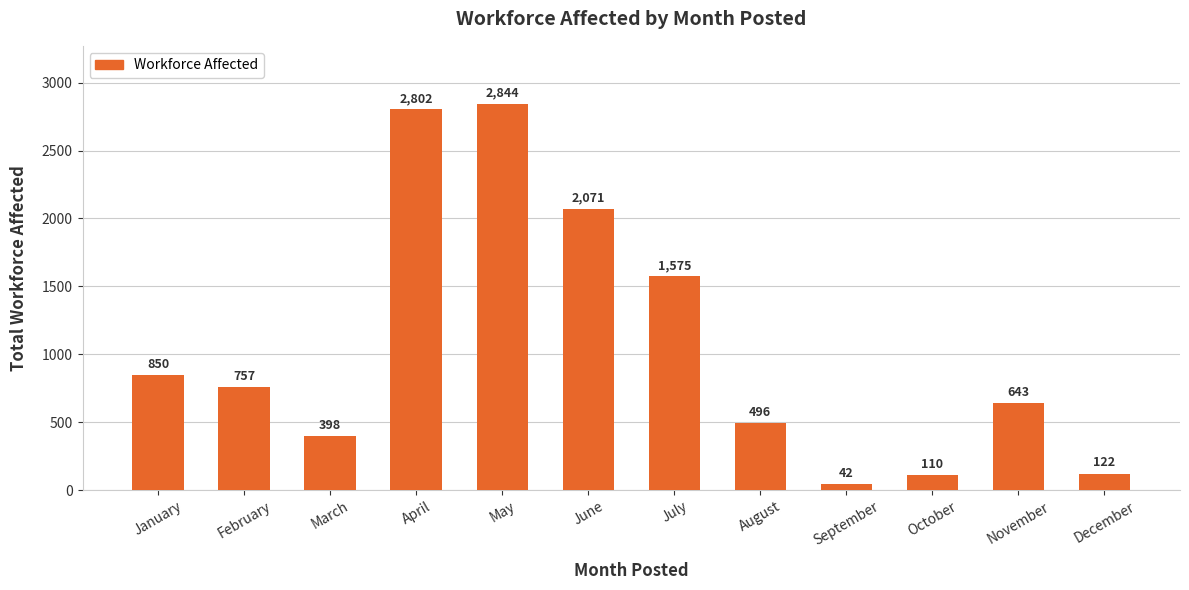

What is the change in value from November to December?

-521